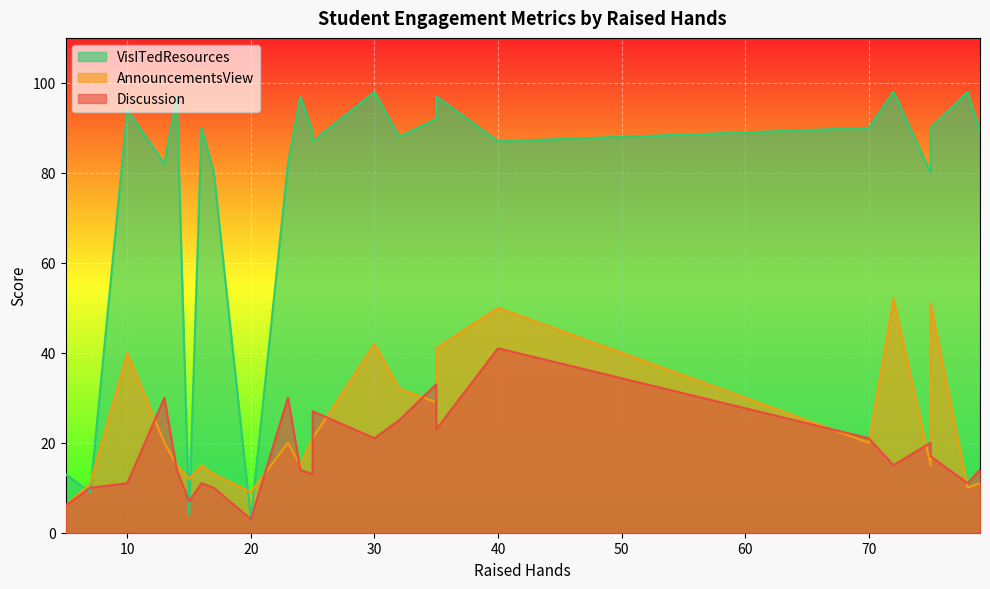

How many values in the AnnouncementsView series exceed 20?

10